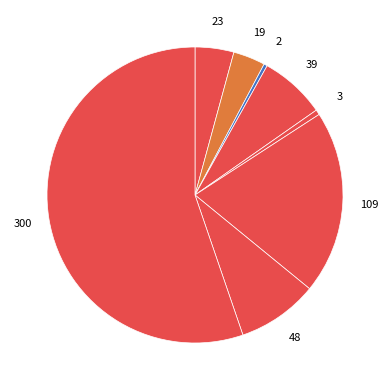

Rank the categories by value from highest to lowest.

Theft, Motor Vehicle Theft, Robbery, Burglary, Aggravated Assault, Aggravated Battery, Criminal Sexual Assault, Arson